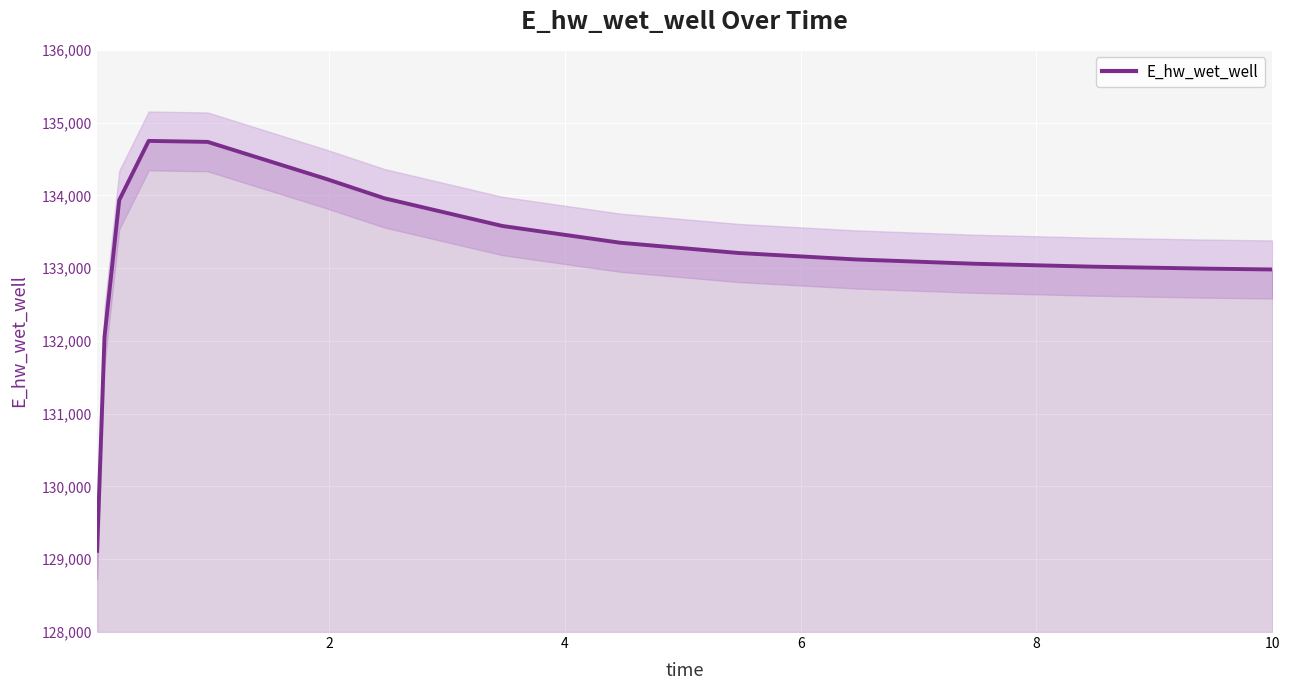

What is the maximum value for E_hw_wet_well?

134748.6